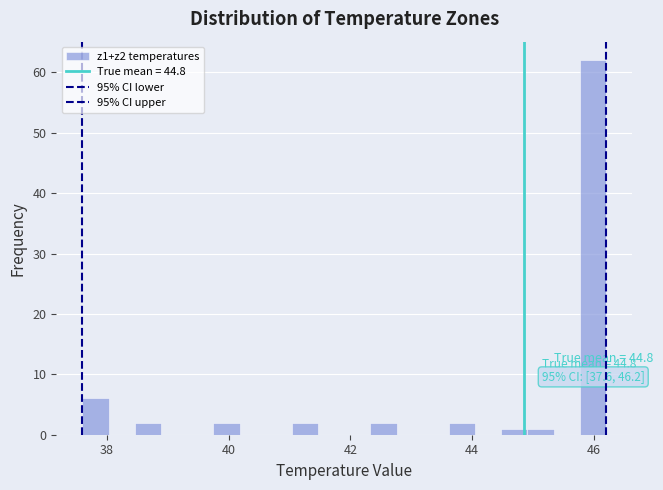

Read against the x-axis, roughly where is the centre of the tallest bar?

46.0